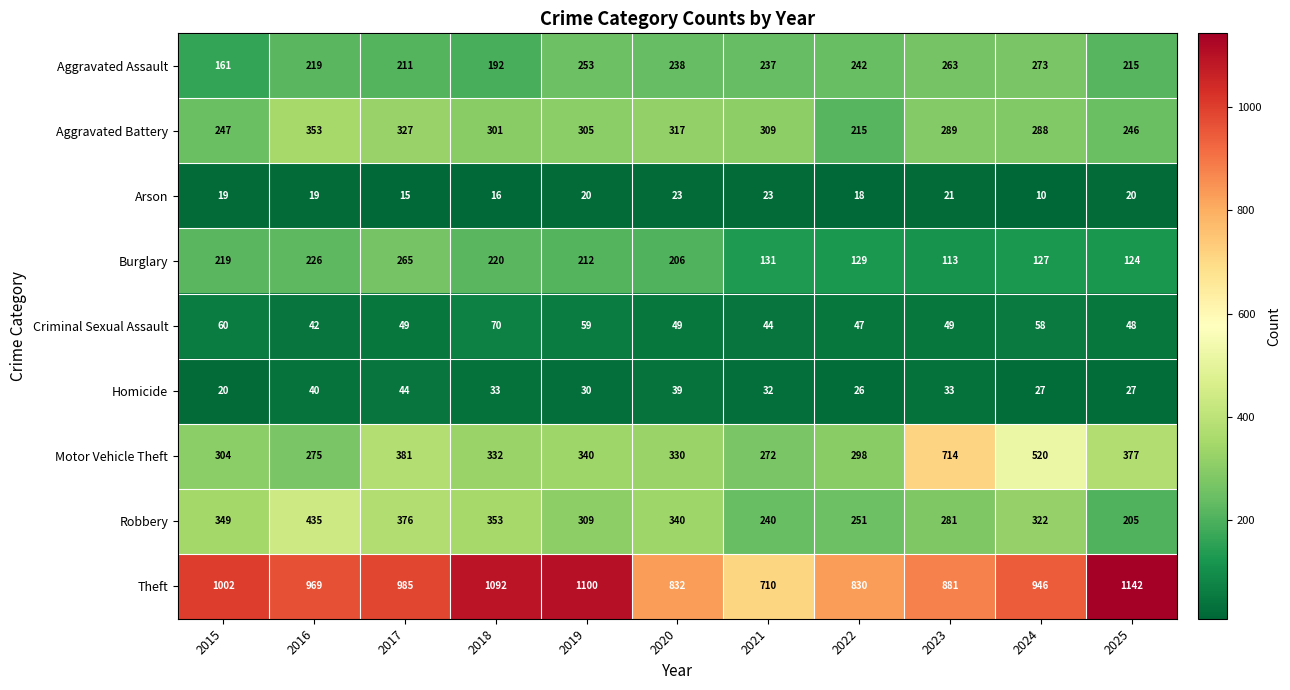

The Robbery series shows 128 at 2018. True or false?

False